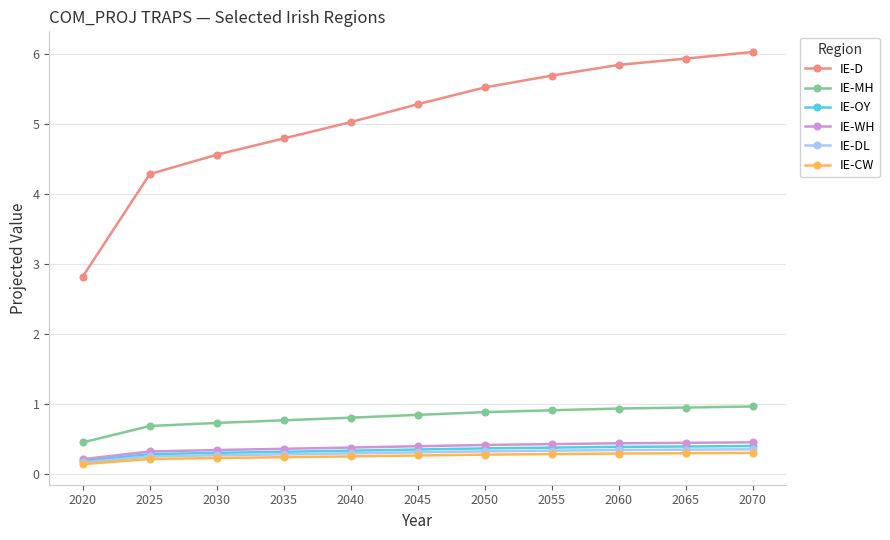

What is the difference between the maximum and minimum values in the IE-WH series?

0.2